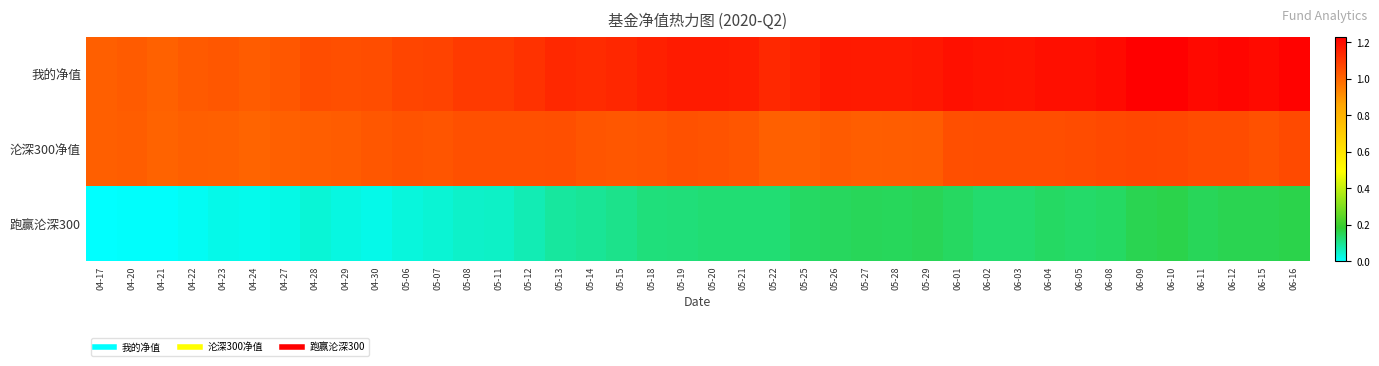

Reading left to right, extract all data points from this chart.

我的净值: 04-17=1.0	04-20=1.0	04-21=1.0	04-22=1.0	04-23=1.0	04-24=1.0	04-27=1.0	04-28=1.1	04-29=1.1	04-30=1.1	05-06=1.1	05-07=1.1	05-08=1.1	05-11=1.1	05-12=1.1	05-13=1.1	05-14=1.1	05-15=1.1	05-18=1.2	05-19=1.2	05-20=1.2	05-21=1.2	05-22=1.1	05-25=1.2	05-26=1.2	05-27=1.2	05-28=1.2	05-29=1.2	06-01=1.2	06-02=1.2	06-03=1.2	06-04=1.2	06-05=1.2	06-08=1.2	06-09=1.2	06-10=1.2	06-11=1.2	06-12=1.2	06-15=1.2	06-16=1.2
沦深300净值: 04-17=1.0	04-20=1.0	04-21=1.0	04-22=1.0	04-23=1.0	04-24=1.0	04-27=1.0	04-28=1.0	04-29=1.0	04-30=1.0	05-06=1.0	05-07=1.0	05-08=1.0	05-11=1.0	05-12=1.0	05-13=1.1	05-14=1.0	05-15=1.0	05-18=1.0	05-19=1.0	05-20=1.0	05-21=1.0	05-22=1.0	05-25=1.0	05-26=1.0	05-27=1.0	05-28=1.0	05-29=1.0	06-01=1.1	06-02=1.1	06-03=1.1	06-04=1.1	06-05=1.1	06-08=1.1	06-09=1.1	06-10=1.1	06-11=1.1	06-12=1.1	06-15=1.0	06-16=1.1
跑赢沦深300: 04-17=0.0	04-20=0.0	04-21=0.0	04-22=0.0	04-23=0.0	04-24=0.0	04-27=0.0	04-28=0.0	04-29=0.0	04-30=0.0	05-06=0.0	05-07=0.0	05-08=0.0	05-11=0.1	05-12=0.1	05-13=0.1	05-14=0.1	05-15=0.1	05-18=0.1	05-19=0.1	05-20=0.1	05-21=0.1	05-22=0.1	05-25=0.1	05-26=0.1	05-27=0.2	05-28=0.1	05-29=0.2	06-01=0.1	06-02=0.1	06-03=0.1	06-04=0.1	06-05=0.1	06-08=0.1	06-09=0.2	06-10=0.2	06-11=0.2	06-12=0.2	06-15=0.2	06-16=0.2